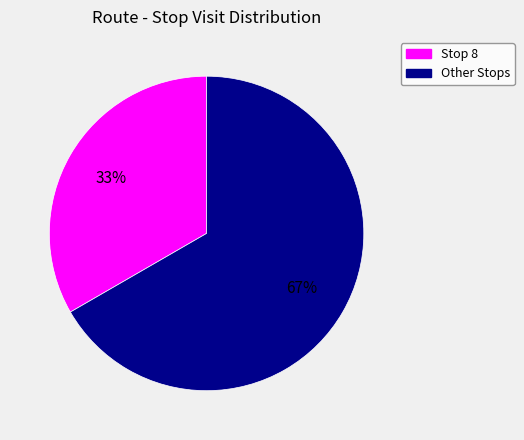

To the nearest percent, what is the average slice percentage?

50%